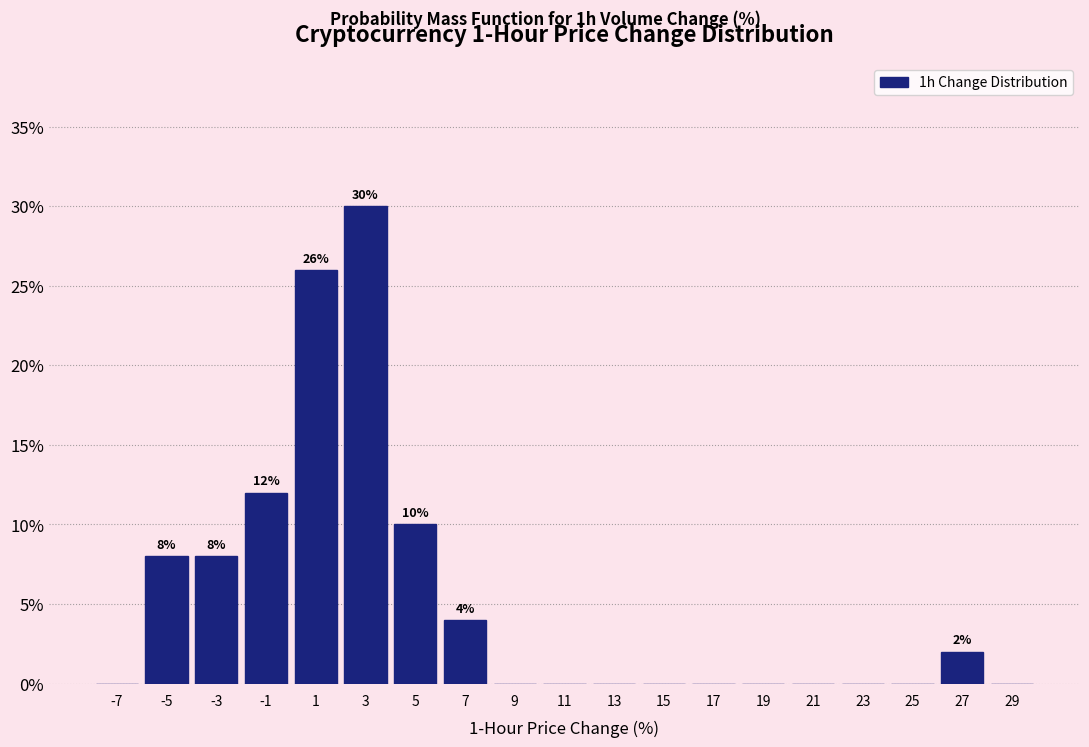

Over which range of the x-axis is the bar tallest?

2 to 4